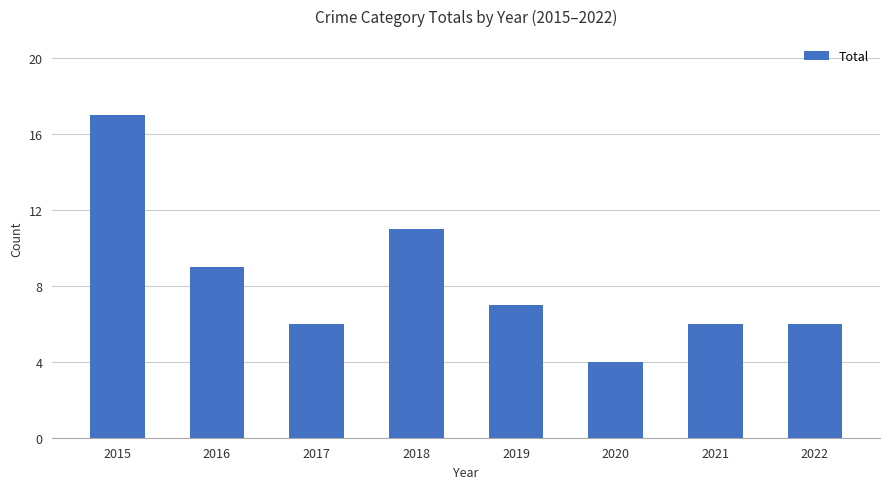

Does the chart contain stacked bars?

No